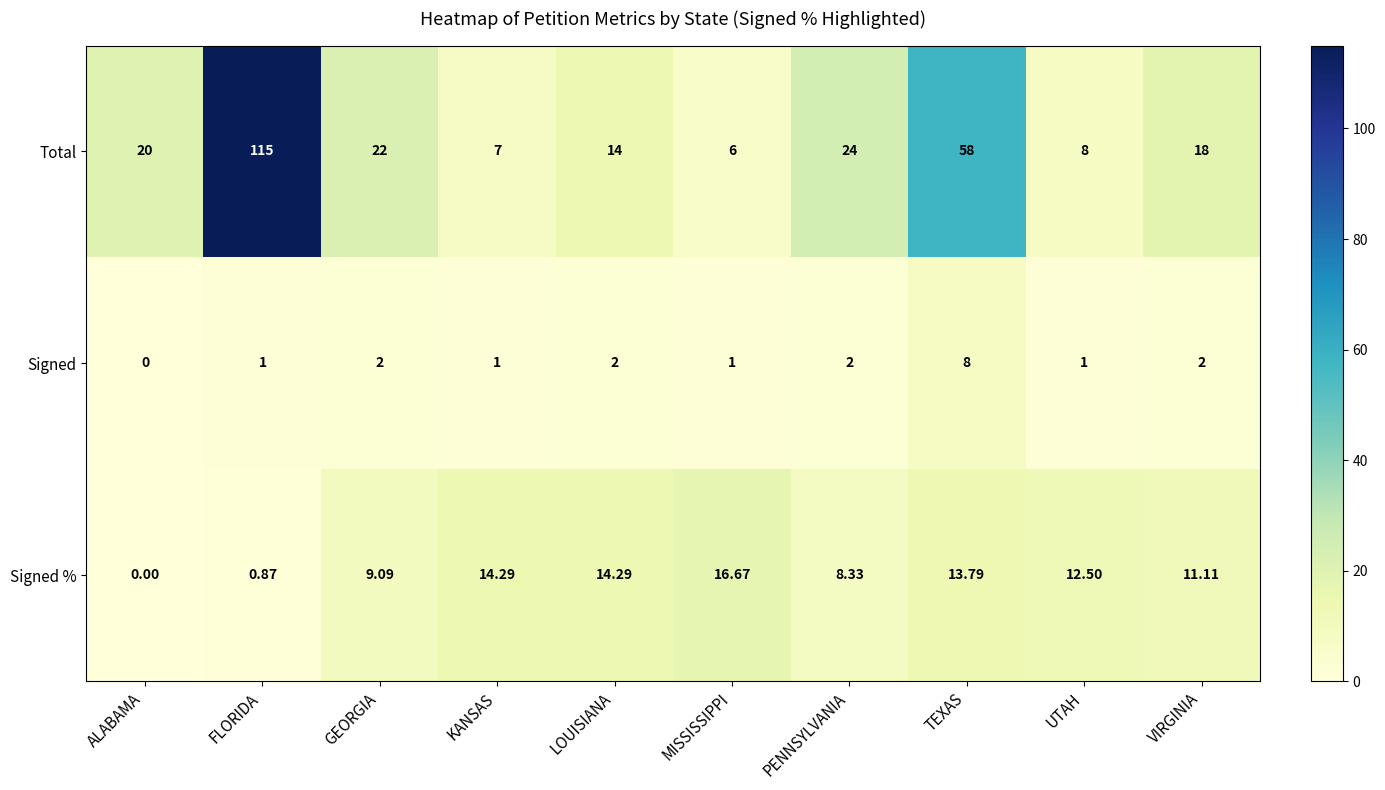

At which label is Signed % closest to 8?

PENNSYLVANIA